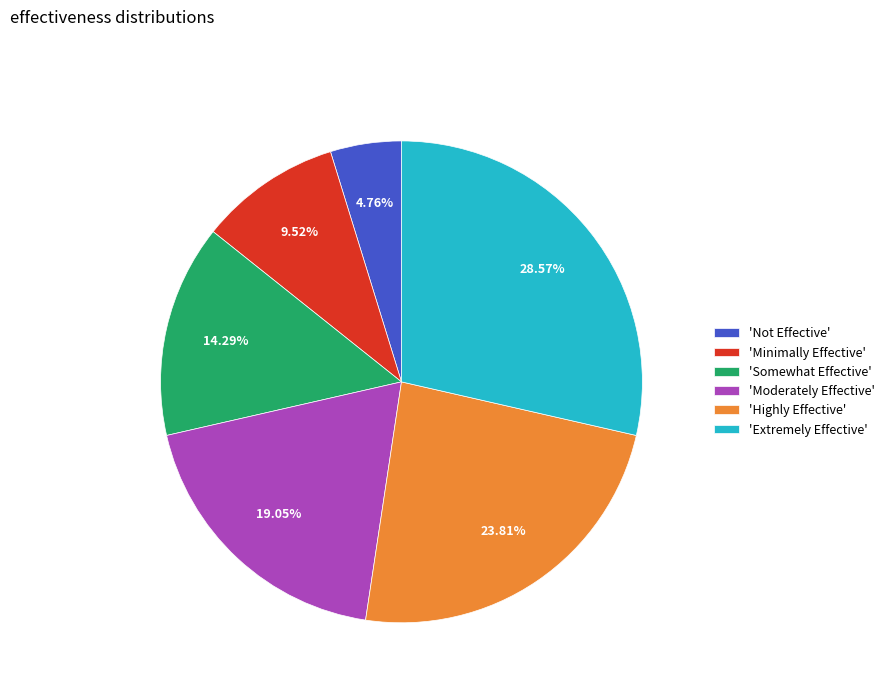

Does 'Somewhat Effective' represent more than half of the total?

No